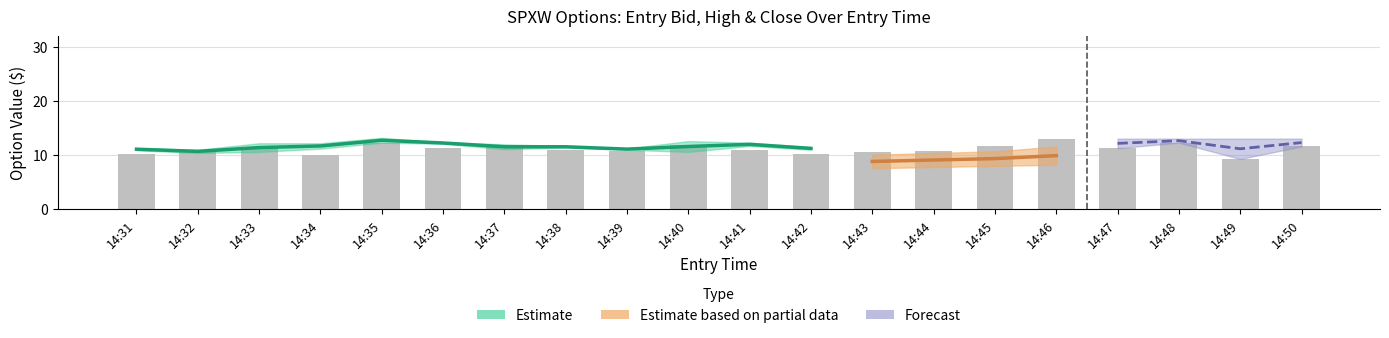

Reading left to right, list all the values displayed in this chart.

10.3	11.0	11.3	10.1	12.3	11.2	11.6	11.0	10.8	11.9	11.0	10.2	10.6	10.8	11.6	12.9	11.3	12.3	9.3	11.6